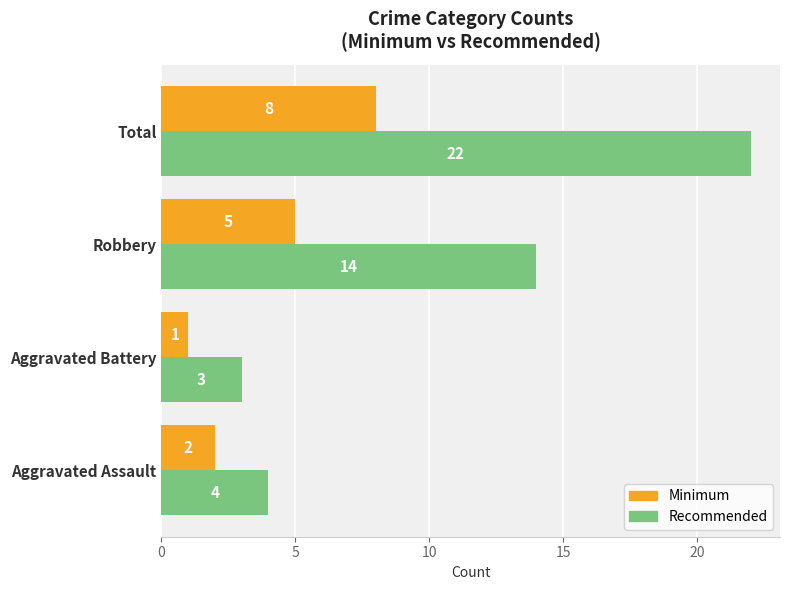

What is the difference between the maximum and minimum values in the Recommended series?

19